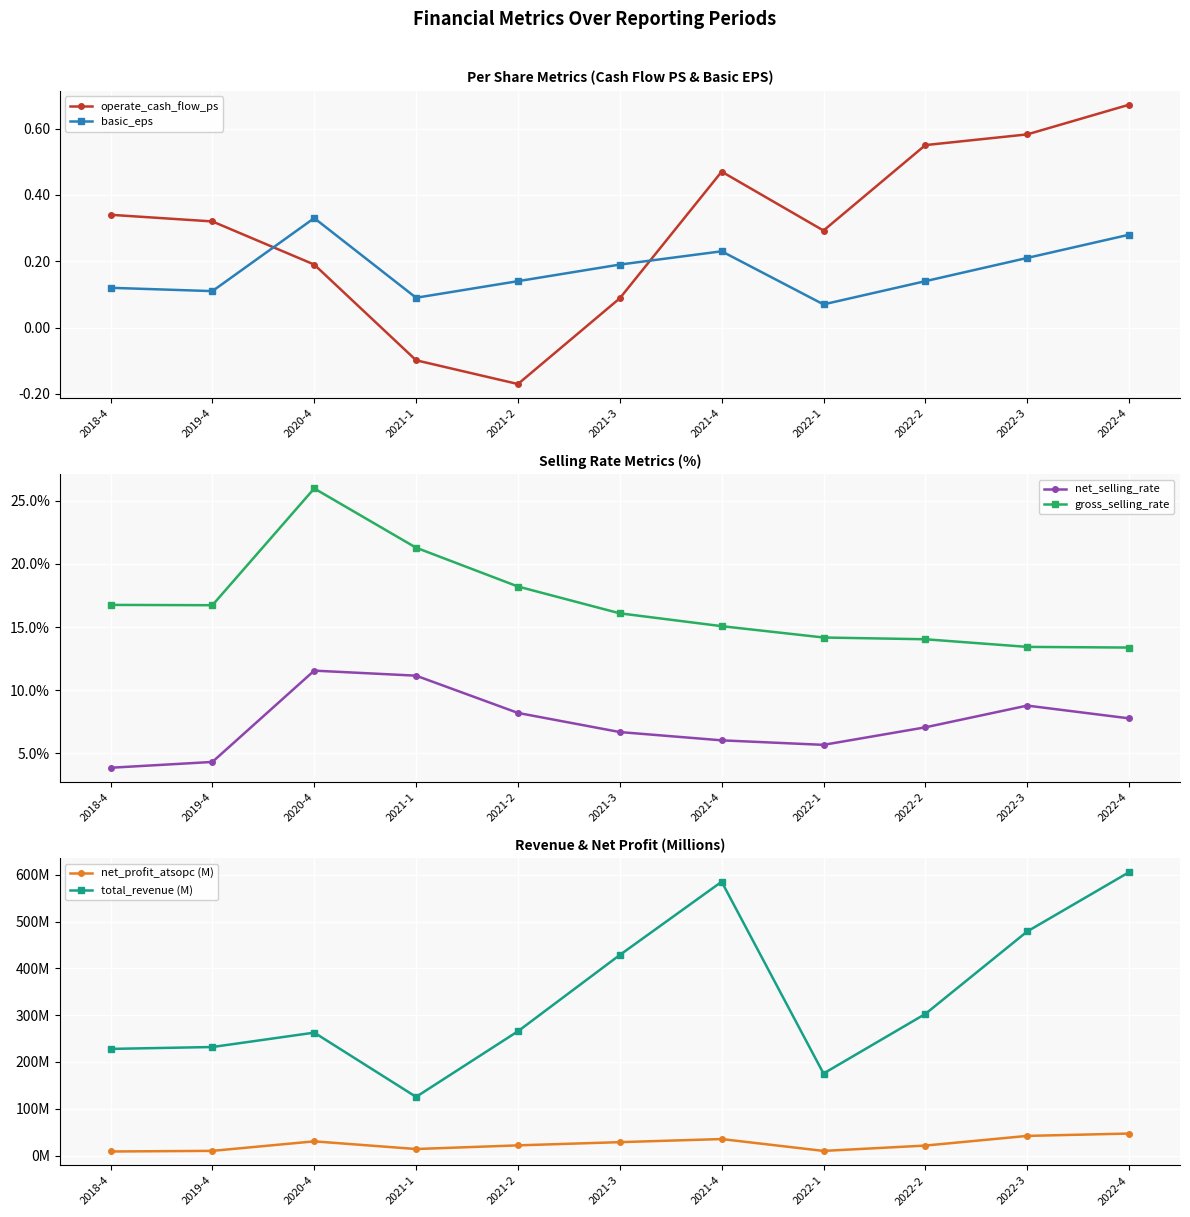

Is this an area chart (filled region under the line)?

No